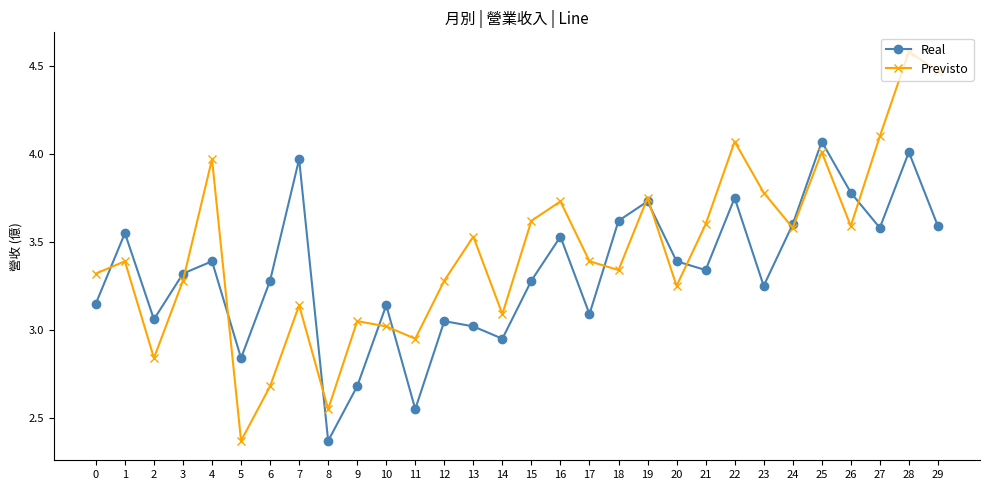

Between 13 and 21, which series saw the biggest shift?

Real